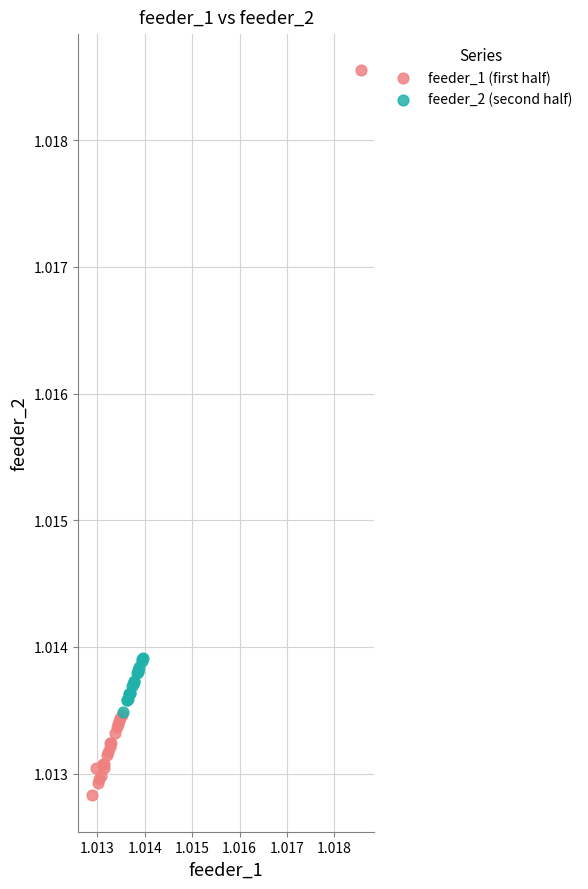

Which series has the widest spread of Y values?

feeder_1 (first half)